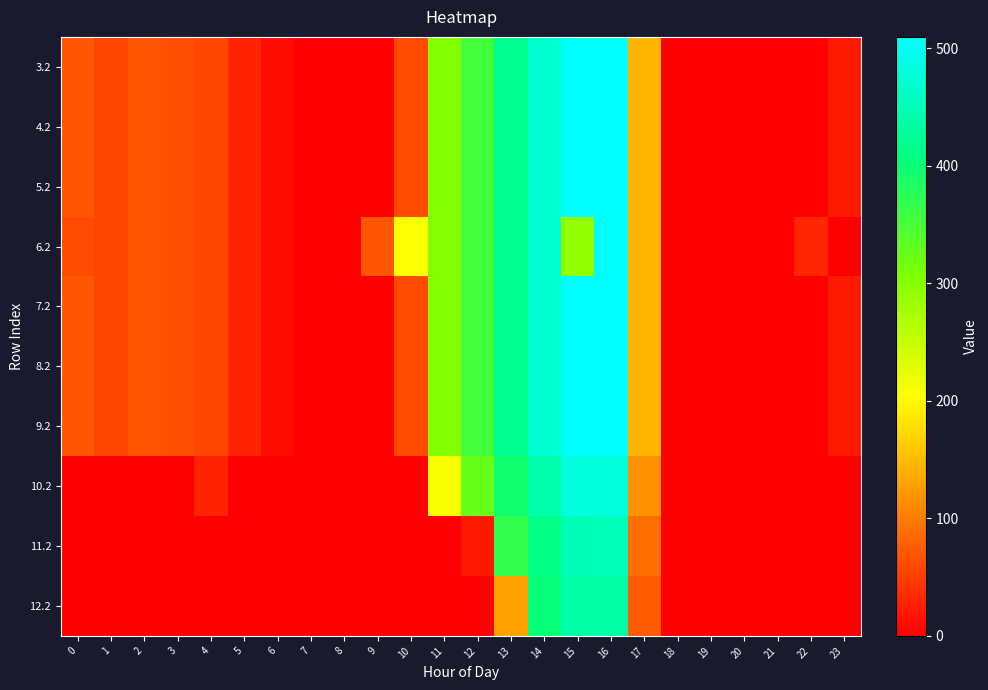

Reading left to right, extract all data points from this chart.

3.2: 0=70.1	1=55.7	2=68.5	3=64.0	4=57.4	5=28.0	6=11.8	7=0.0	8=0.0	9=0.0	10=60.4	11=303.6	12=354.2	13=423.4	14=470.4	15=508.8	16=509.6	17=145.4	18=0.0	19=0.0	20=0.0	21=0.0	22=0.0	23=21.2
4.2: 0=70.1	1=55.7	2=68.5	3=64.0	4=57.4	5=28.0	6=11.8	7=0.0	8=0.0	9=0.0	10=60.4	11=303.6	12=354.2	13=423.4	14=470.4	15=508.8	16=509.6	17=145.4	18=0.0	19=0.0	20=0.0	21=0.0	22=0.0	23=21.2
5.2: 0=70.1	1=55.7	2=68.5	3=64.0	4=57.4	5=28.0	6=11.8	7=0.0	8=0.0	9=0.0	10=60.4	11=303.6	12=354.2	13=423.4	14=470.4	15=508.8	16=509.6	17=145.4	18=0.0	19=0.0	20=0.0	21=0.0	22=0.0	23=21.2
6.2: 0=60.9	1=55.7	2=68.5	3=64.0	4=57.4	5=28.0	6=11.8	7=0.0	8=0.0	9=71.5	10=206.5	11=303.6	12=354.2	13=423.4	14=470.4	15=291.2	16=509.6	17=145.4	18=0.0	19=0.0	20=0.0	21=0.0	22=30.4	23=0.0
7.2: 0=70.1	1=55.7	2=68.5	3=64.0	4=57.4	5=28.0	6=11.8	7=0.0	8=0.0	9=0.0	10=60.4	11=303.6	12=354.2	13=423.4	14=470.4	15=508.8	16=509.6	17=145.4	18=0.0	19=0.0	20=0.0	21=0.0	22=0.0	23=21.2
8.2: 0=70.1	1=55.7	2=68.5	3=64.0	4=57.4	5=28.0	6=11.8	7=0.0	8=0.0	9=0.0	10=60.4	11=303.6	12=354.2	13=423.4	14=470.4	15=508.8	16=509.6	17=145.4	18=0.0	19=0.0	20=0.0	21=0.0	22=0.0	23=21.2
9.2: 0=70.1	1=55.7	2=68.5	3=64.0	4=57.4	5=28.0	6=11.8	7=0.0	8=0.0	9=0.0	10=60.4	11=303.6	12=354.2	13=423.4	14=470.4	15=508.8	16=509.6	17=145.4	18=0.0	19=0.0	20=0.0	21=0.0	22=0.0	23=21.2
10.2: 0=0.0	1=0.0	2=0.0	3=1.6	4=29.4	5=0.0	6=0.0	7=0.0	8=0.0	9=0.0	10=0.0	11=209.2	12=326.2	13=395.4	14=442.4	15=480.8	16=481.6	17=117.4	18=0.0	19=0.0	20=0.0	21=0.0	22=0.0	23=0.0
11.2: 0=0.0	1=0.0	2=0.0	3=0.0	4=0.4	5=0.0	6=0.0	7=0.0	8=0.0	9=0.0	10=0.0	11=0.0	12=20.3	13=366.4	14=413.4	15=451.8	16=452.6	17=88.4	18=0.0	19=0.0	20=0.0	21=0.0	22=0.0	23=0.0
12.2: 0=0.1	1=0.0	2=0.0	3=0.0	4=0.0	5=0.0	6=0.0	7=0.0	8=0.0	9=0.0	10=0.0	11=0.0	12=0.0	13=130.0	14=400.4	15=438.8	16=439.6	17=75.4	18=0.0	19=0.0	20=0.0	21=0.0	22=0.0	23=0.0